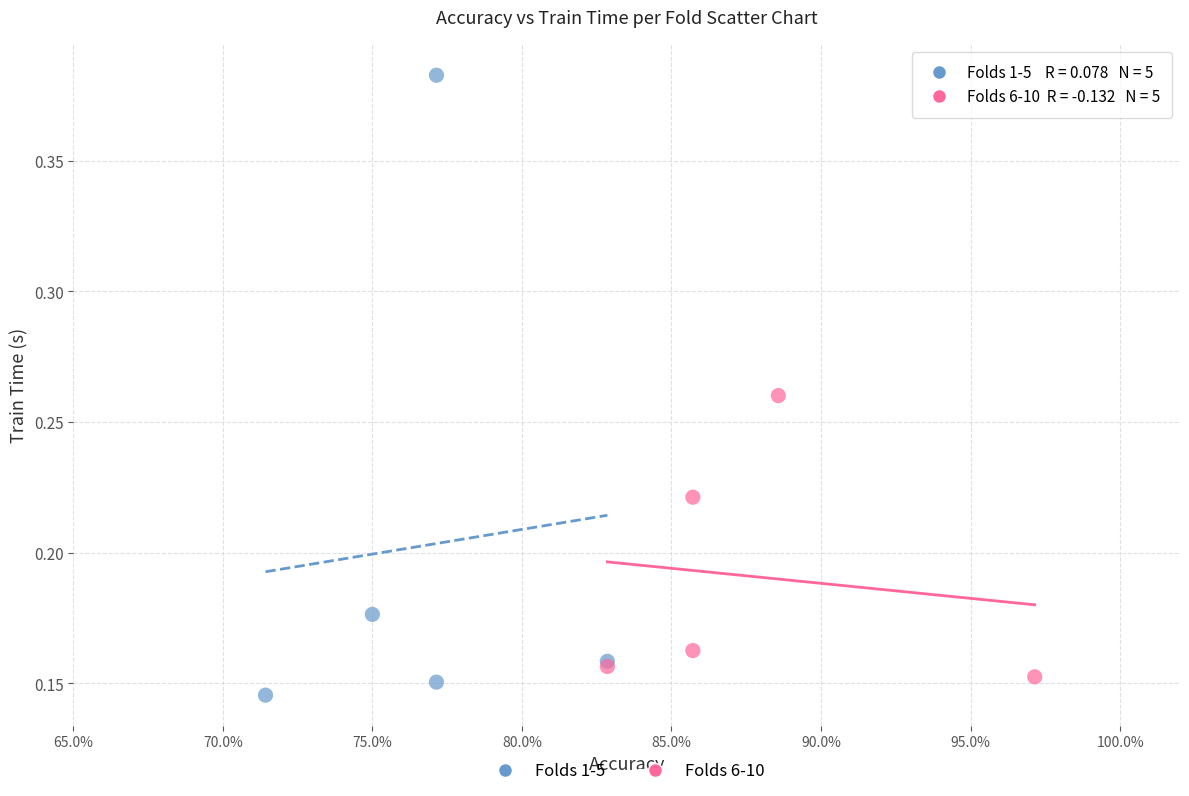

Which series has the widest spread of Y values?

Folds 1-5